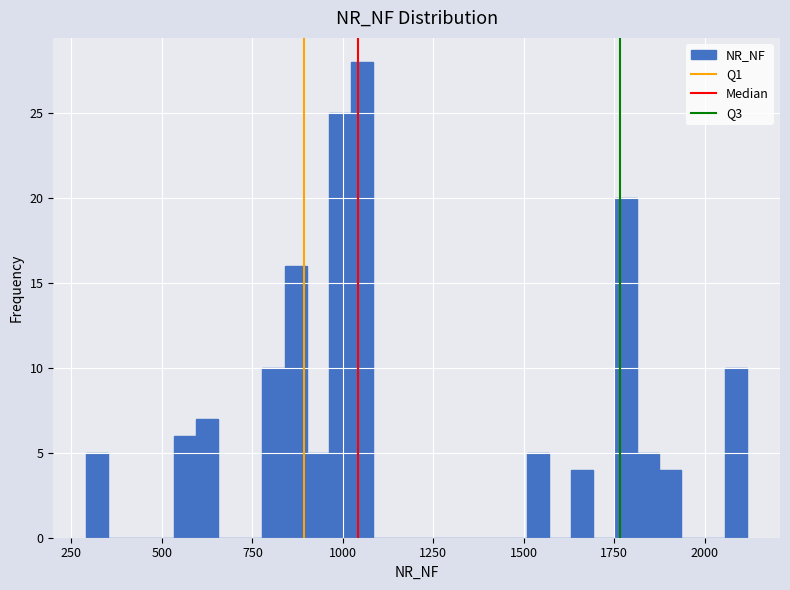

Read against the x-axis, roughly where is the centre of the tallest bar?

1050